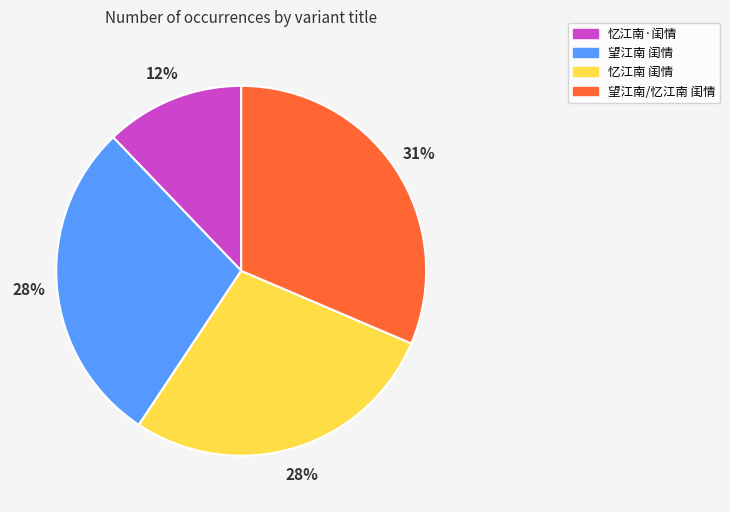

Which category has the smallest portion of the pie?

忆江南·闺情